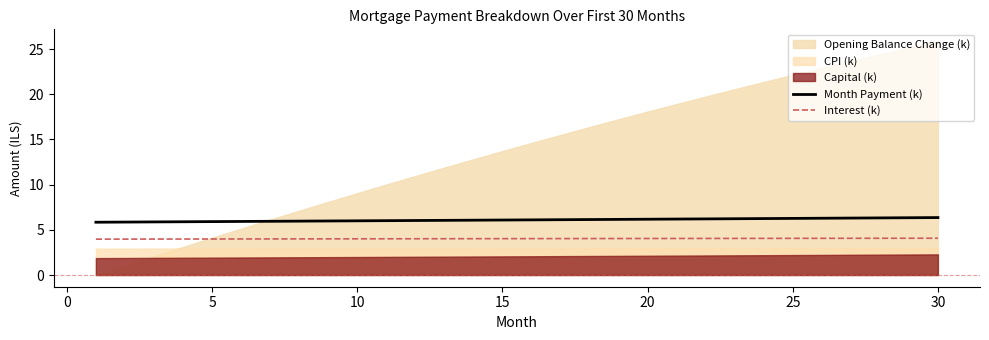

True or false: Month Payment (k) and Interest (k) cross at least once.

False